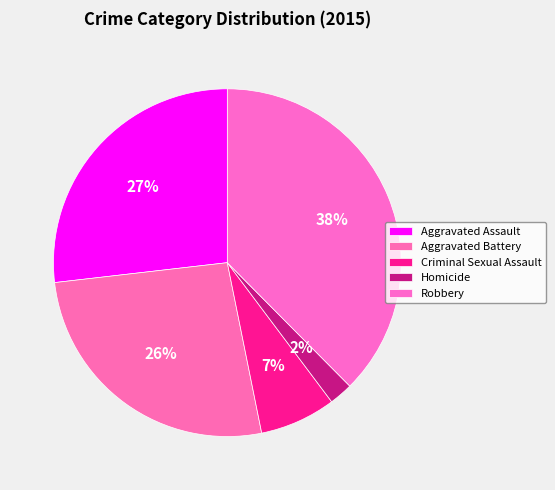

Between Homicide and Robbery, which is larger?

Robbery